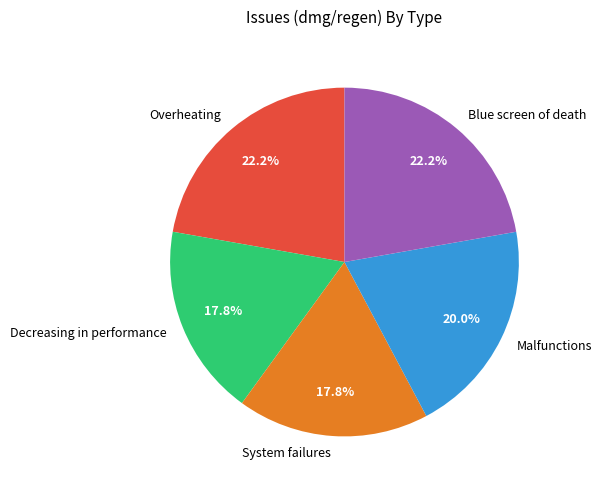

What portion of the pie excludes Decreasing in performance?

82.2%